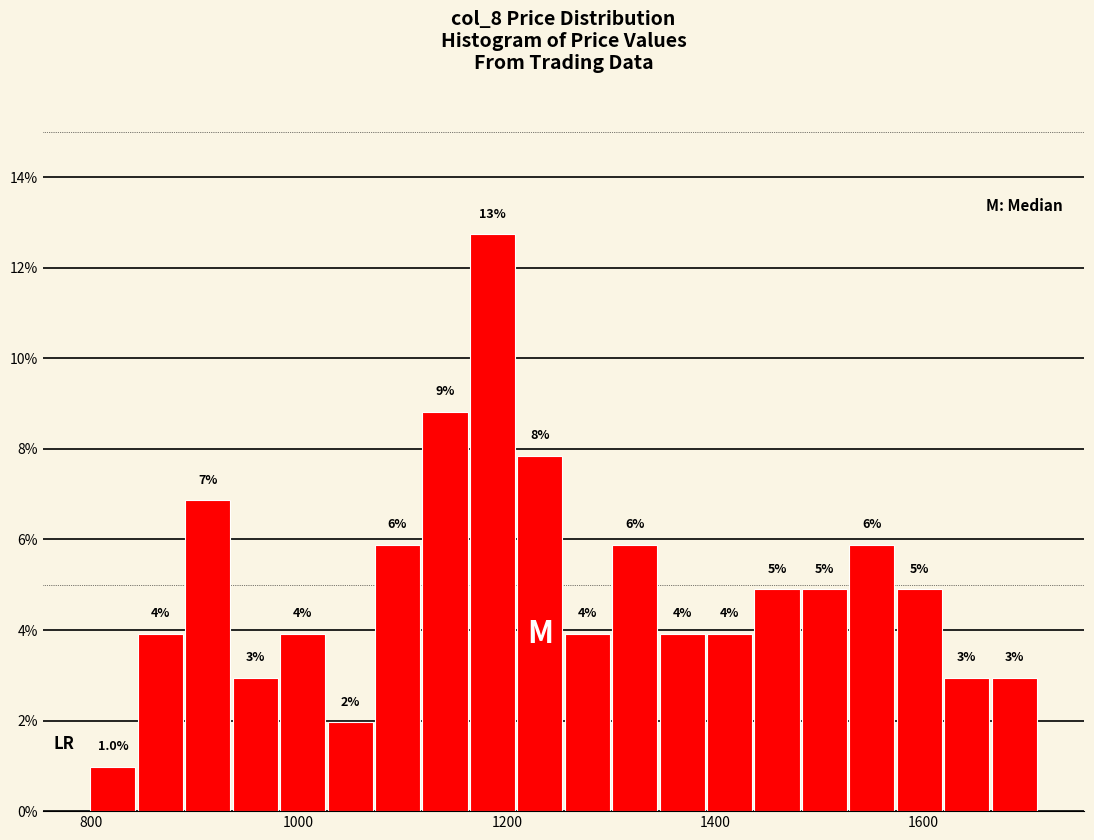

Read against the x-axis, roughly where is the centre of the tallest bar?

1180